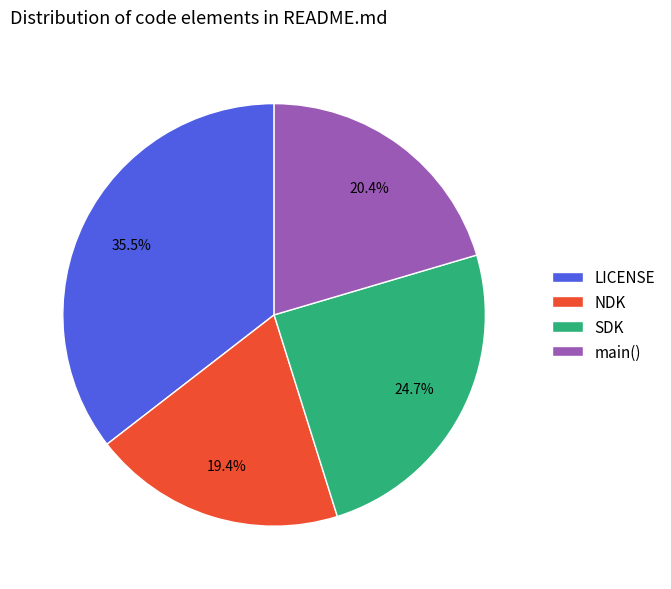

Which category has the smallest portion of the pie?

NDK